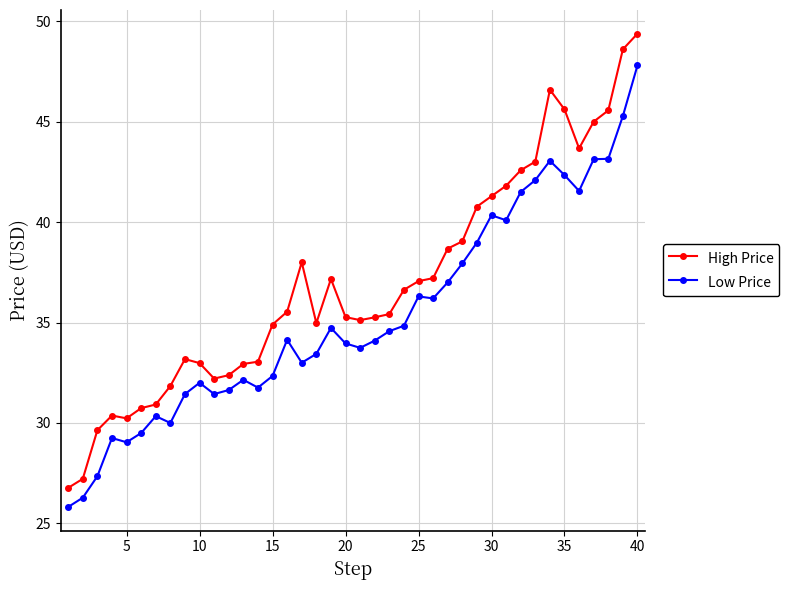

What is the maximum value for High Price?

49.4